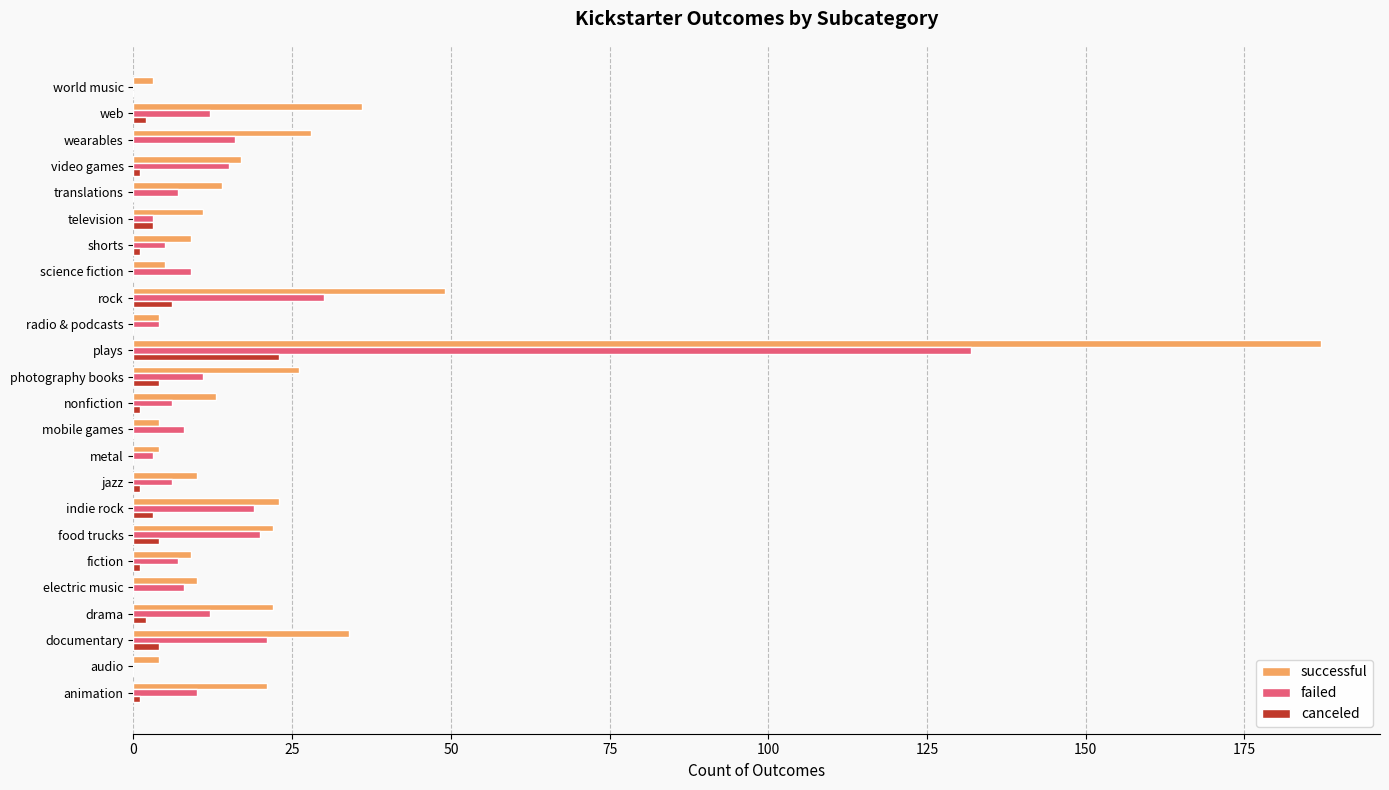

How many series are shown in this chart?

3